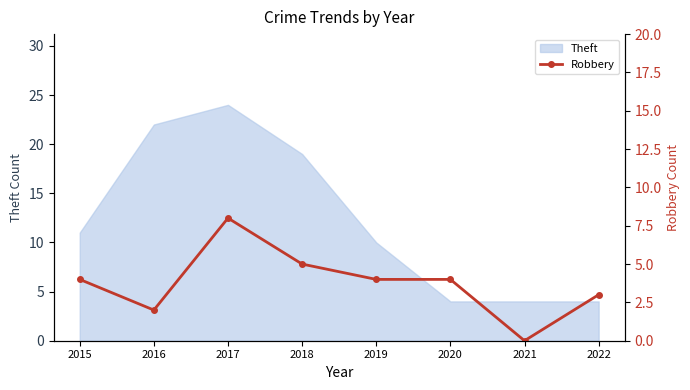

How many values are above zero?

7